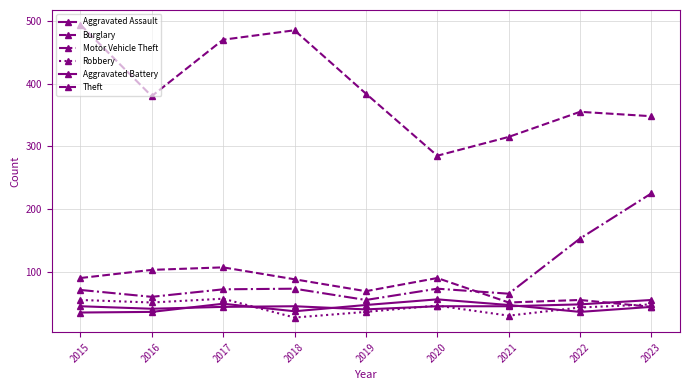

What is the spread (max minus min) of values at 2019?

348